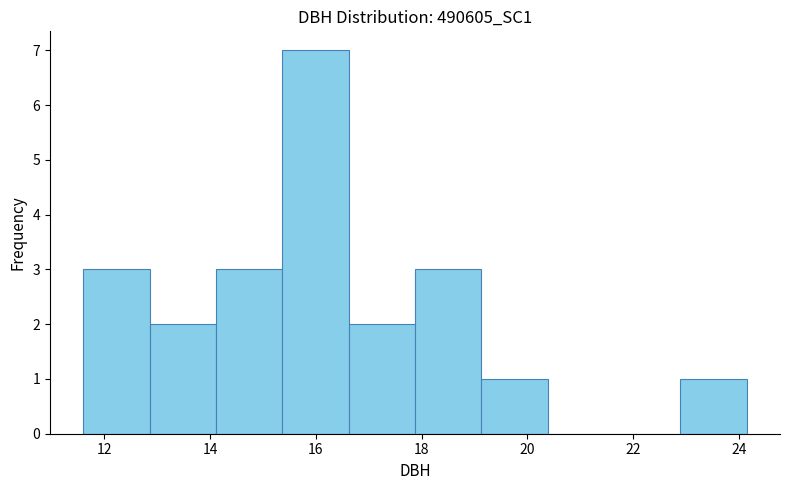

How tall is the bar that spans 15.4 to 16.6 on the x-axis? Neither the bar edges nor the heights are printed on the chart, so give them approximately, as read against the axes.

7